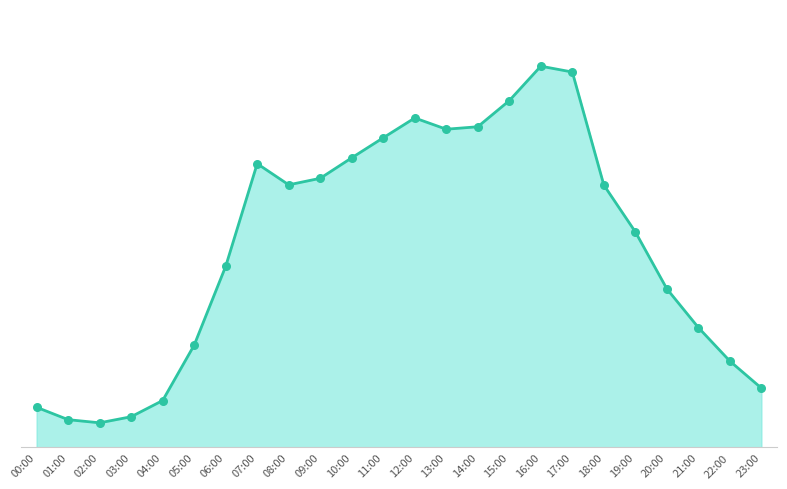

Which has a higher value, 04:00 or 13:00?

13:00